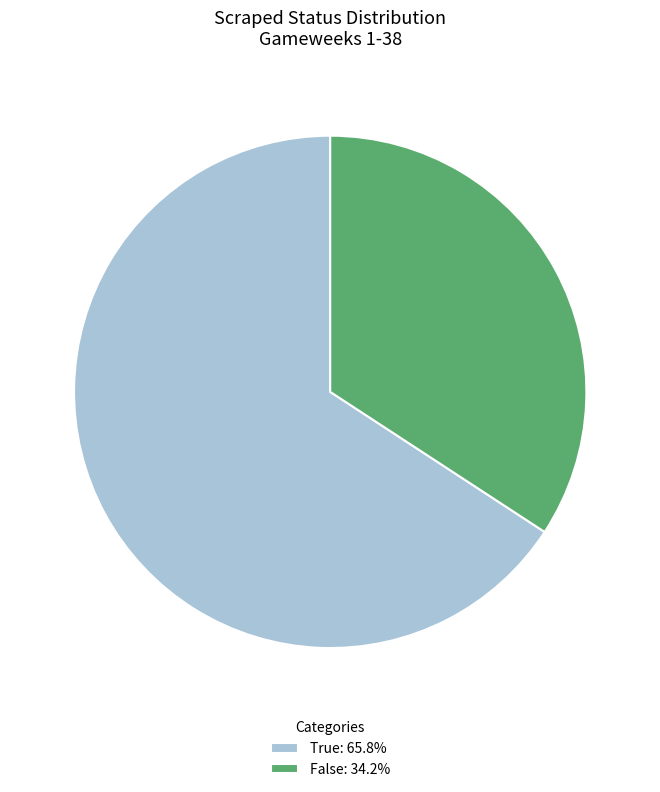

Approximately how many times larger is the value at True compared to False?

1.9